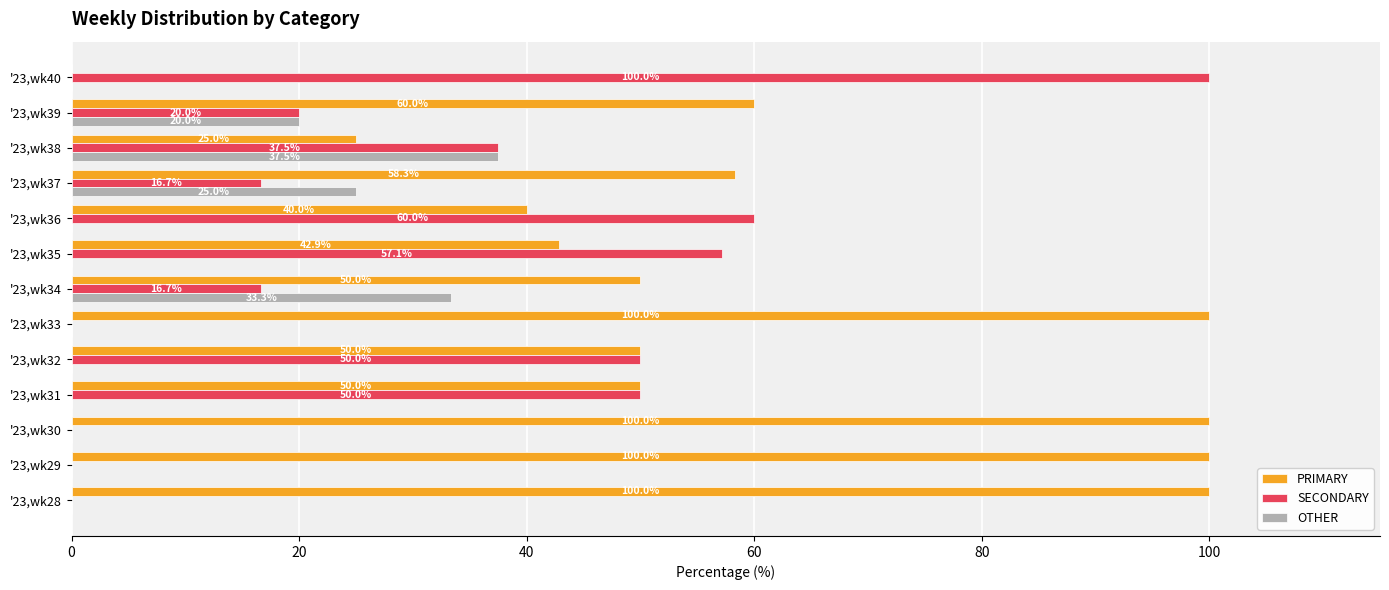

Which series has the largest total across all categories?

PRIMARY